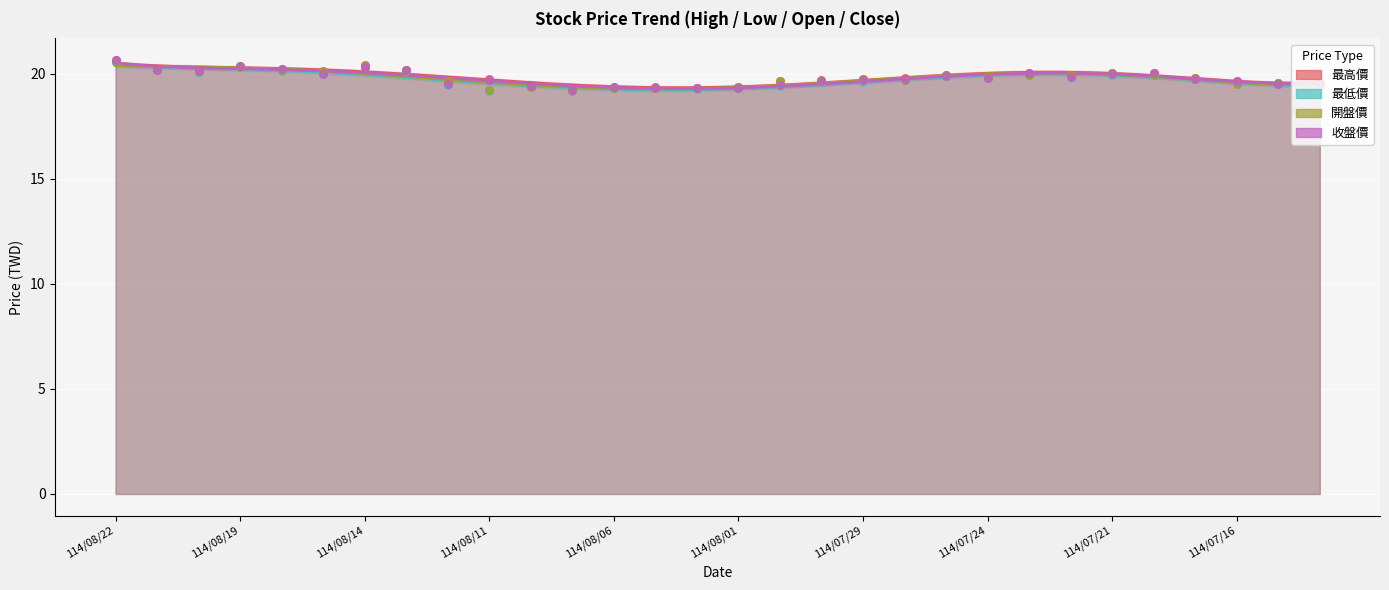

Is the value of 最高價 at 114/08/22 greater than the value of 收盤價 at 114/07/17?

Yes